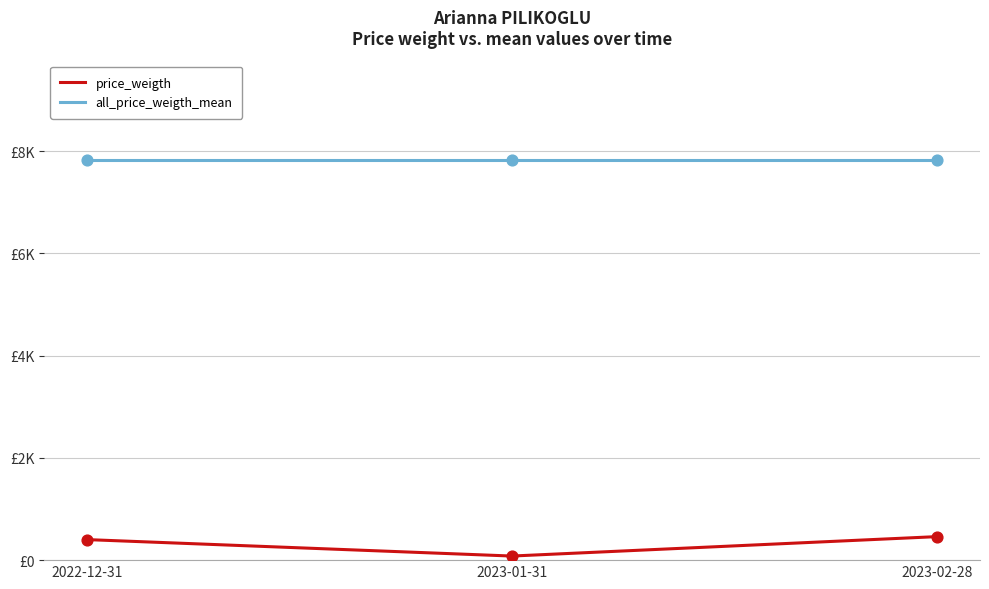

Is the value of price_weigth at 2022-12-31 greater than the value of all_price_weigth_mean at 2023-01-31?

No